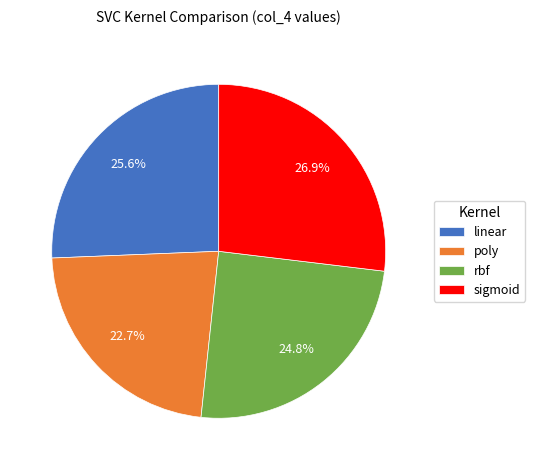

What portion of the pie excludes poly?

77.3%